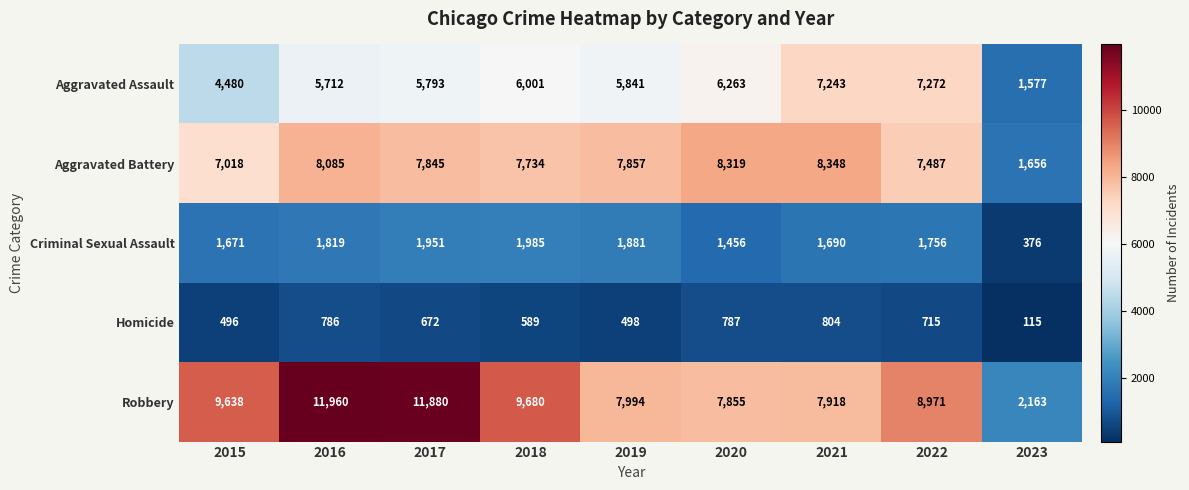

What is the lowest value of the Aggravated Battery series?

1656